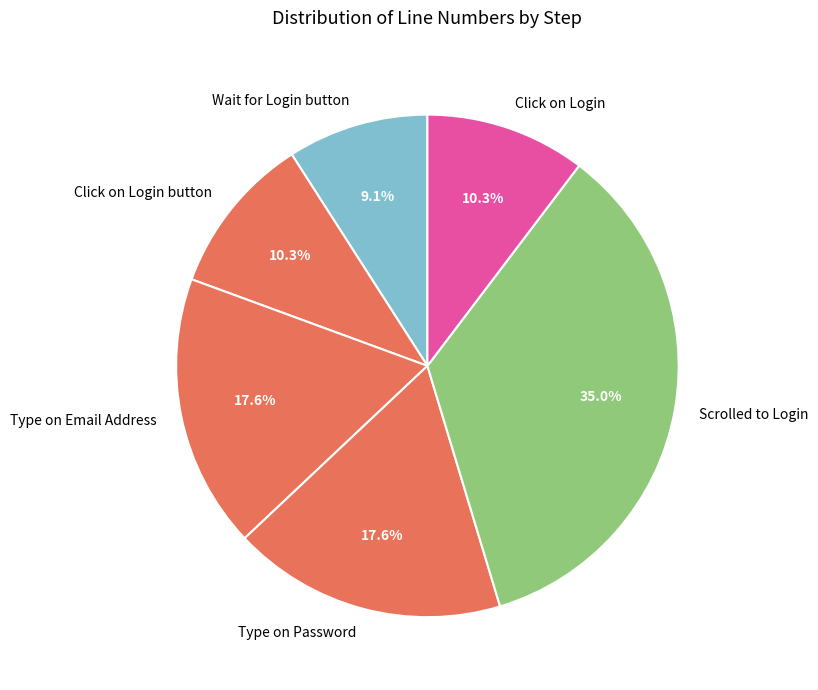

To the nearest percent, what is the average slice percentage?

17%